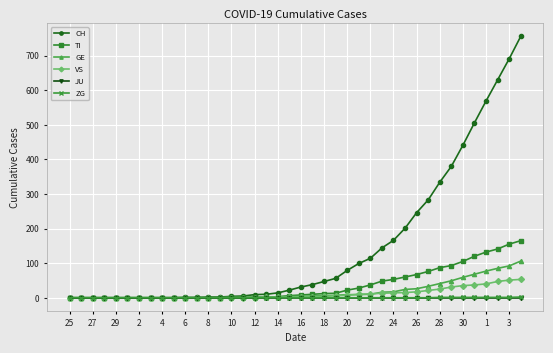

Which series has the largest range (max minus min)?

CH